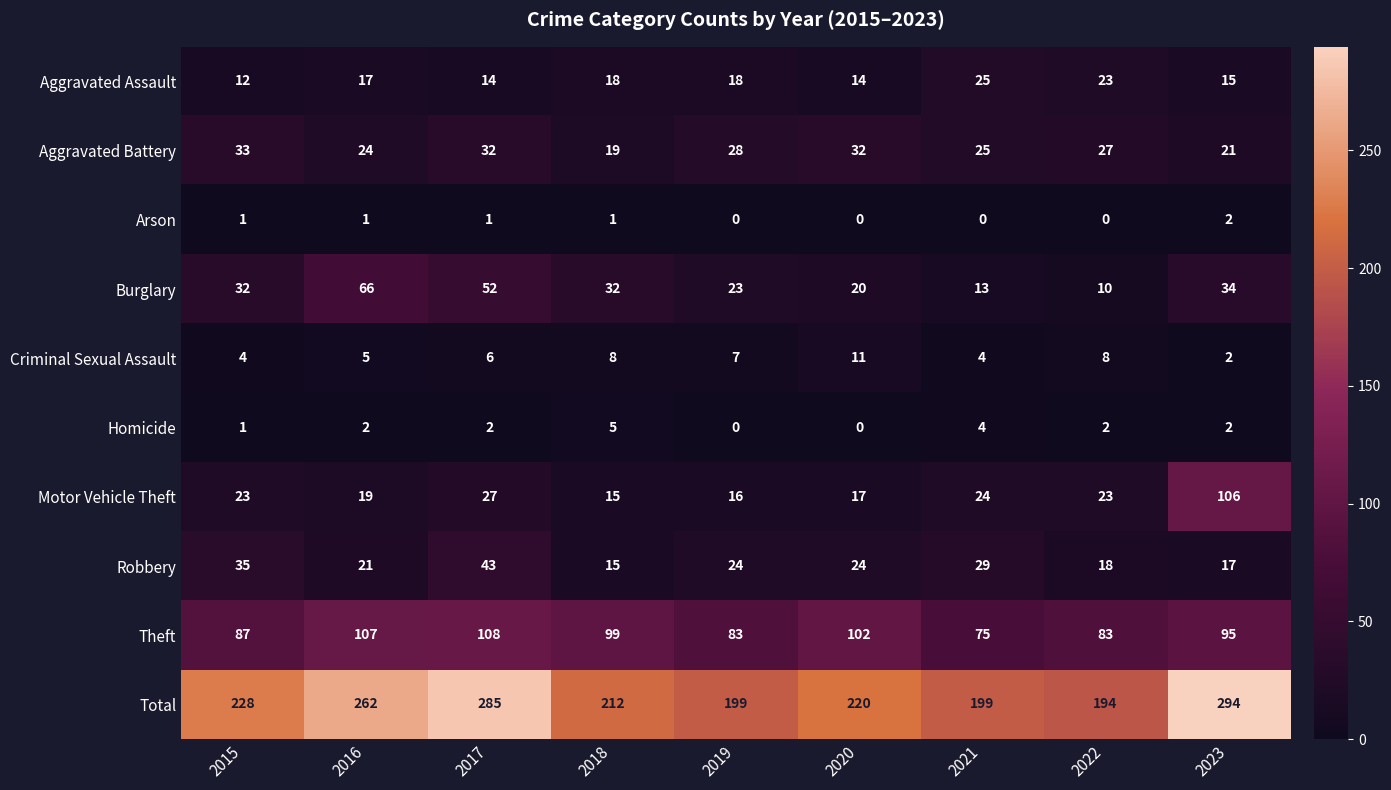

Rank the series by their maximum value, from lowest to highest.

Arson, Homicide, Criminal Sexual Assault, Aggravated Assault, Aggravated Battery, Robbery, Burglary, Motor Vehicle Theft, Theft, Total